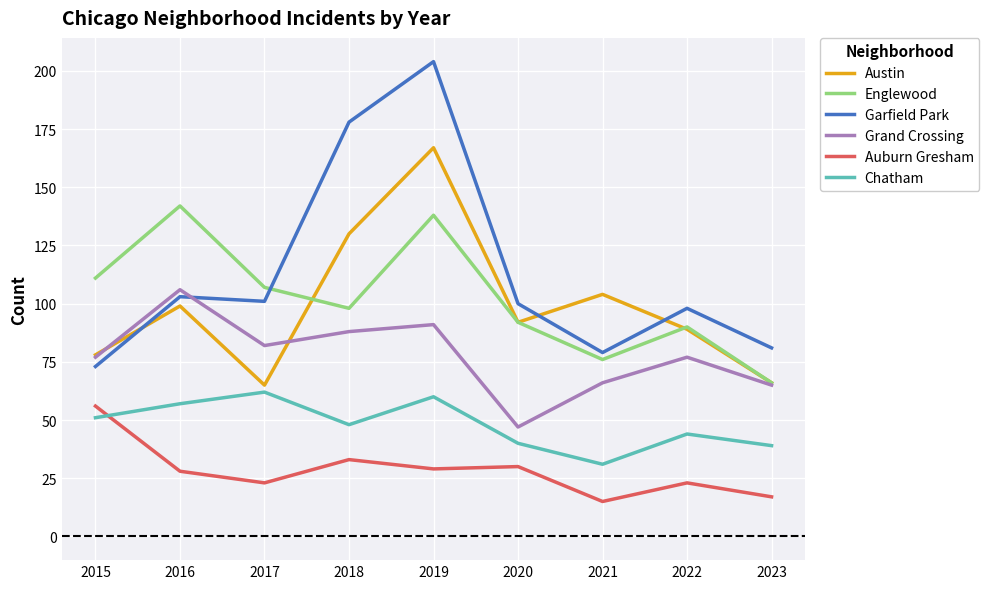

What is the average value of the Grand Crossing series?

78